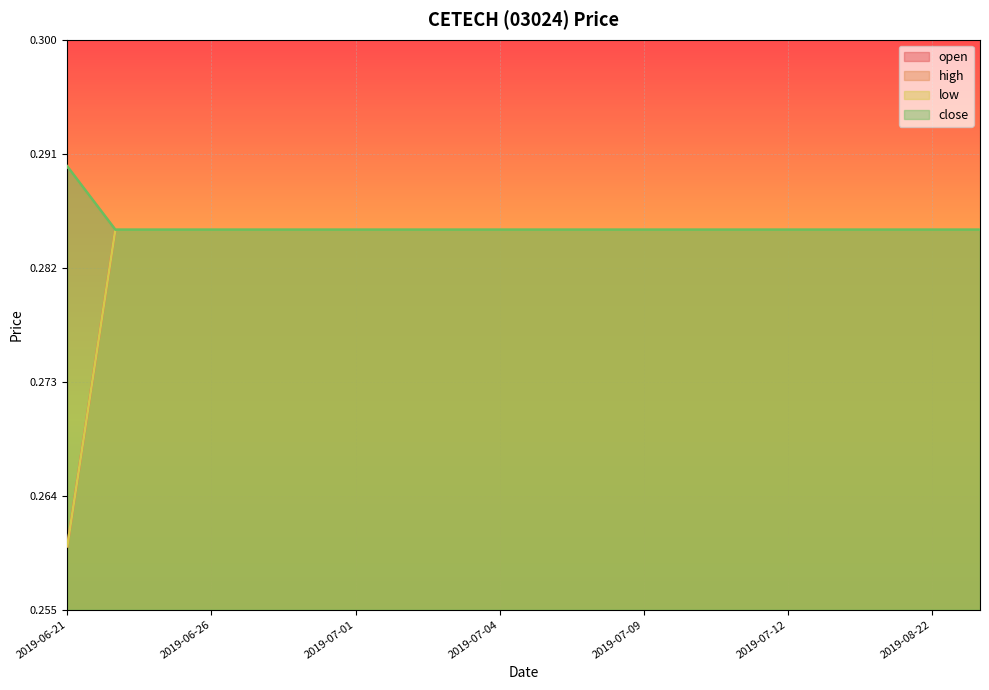

Which category has the highest value in the high series?

2019-06-21